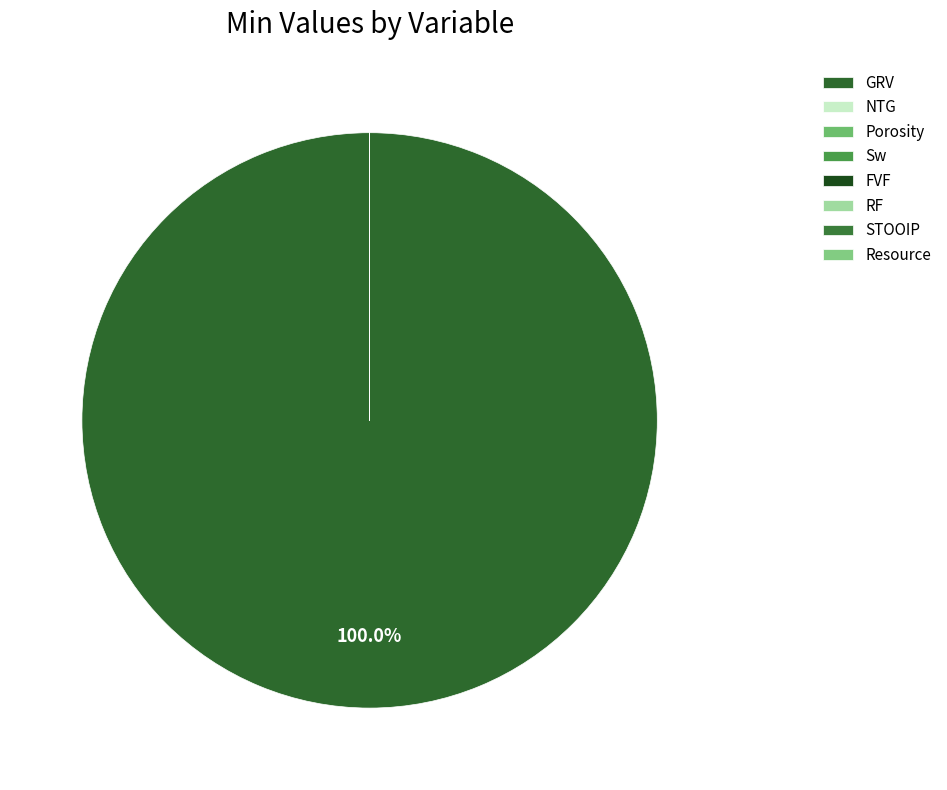

Count the number of slices in the pie.

8